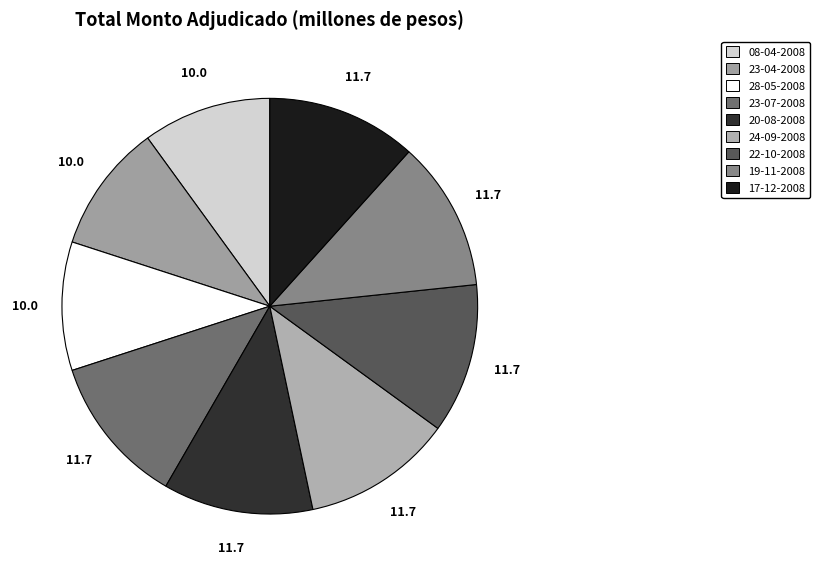

Count the number of slices in the pie.

9